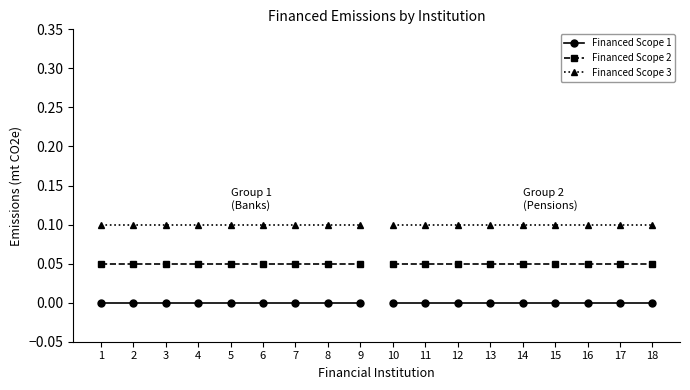

True or false: Financed Scope 3 and Financed Scope 1 intersect in this chart.

False